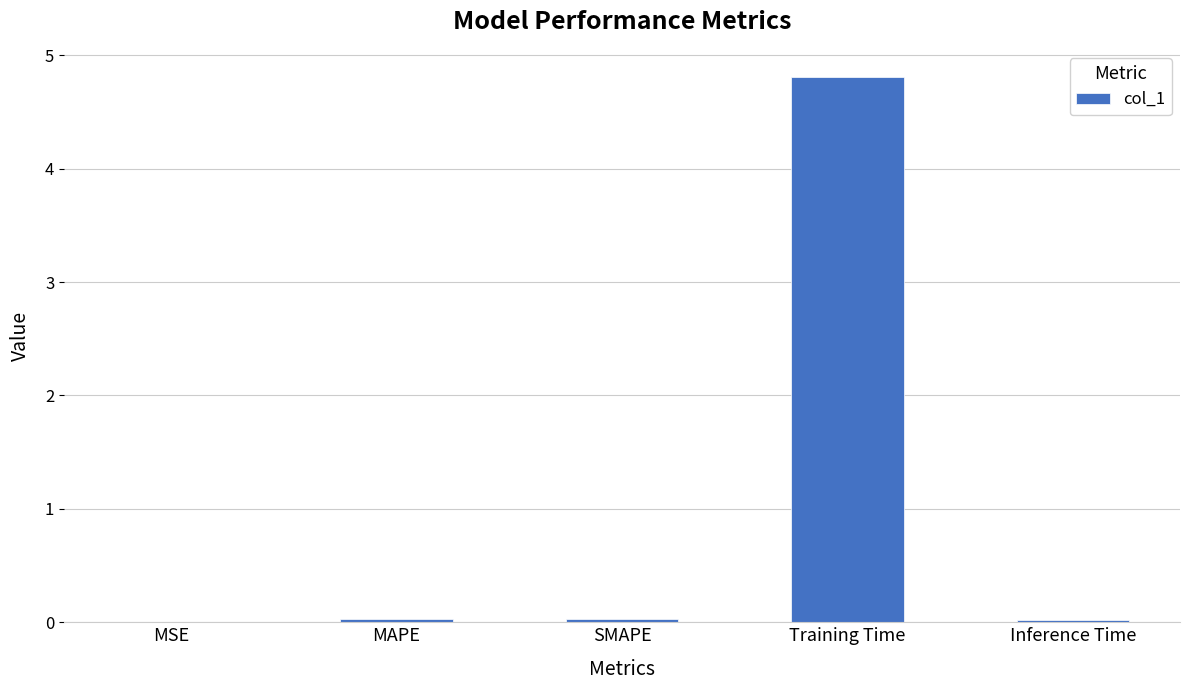

The value at Training Time is 4.8. True or false?

True